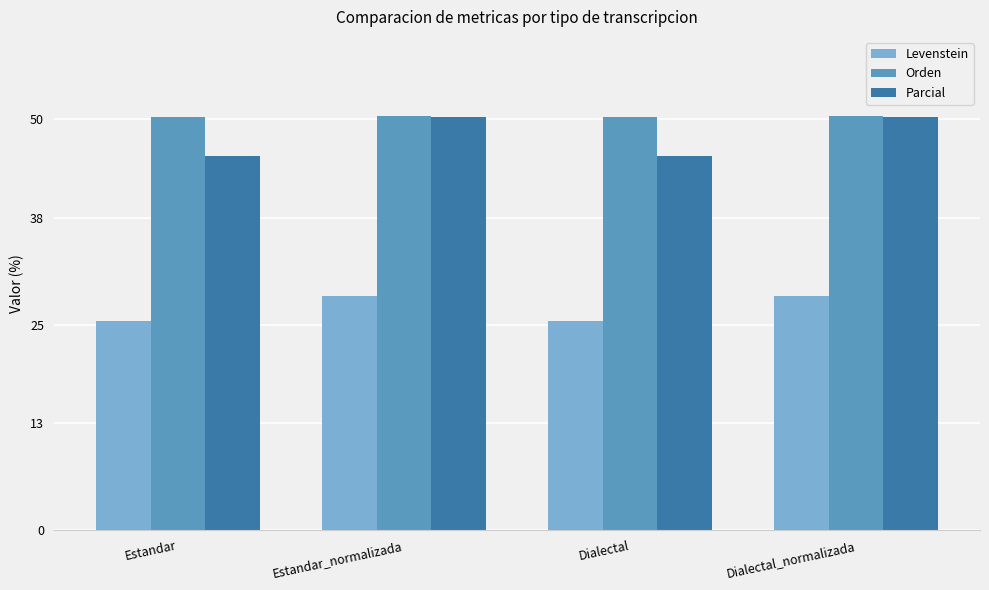

What is the approximate value of Orden at Dialectal_normalizada?

50.3